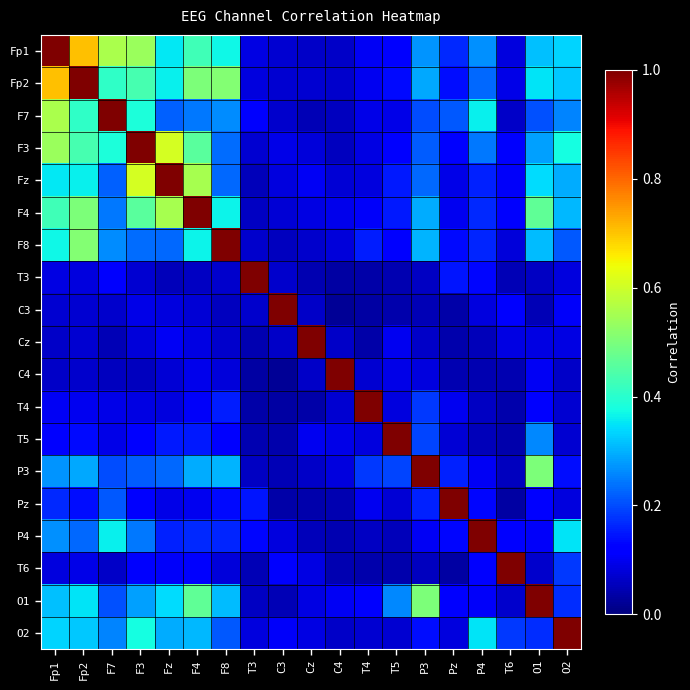

Reading right to left, what are all the values shown in this chart?

Fp1: O2=0.3	O1=0.3	T6=0.1	P4=0.3	Pz=0.2	P3=0.3	T5=0.1	T4=0.1	C4=0.1	Cz=0.1	C3=0.1	T3=0.1	F8=0.4	F4=0.4	Fz=0.4	F3=0.5	F7=0.6	Fp2=0.7	Fp1=1.0
Fp2: O2=0.3	O1=0.3	T6=0.1	P4=0.2	Pz=0.1	P3=0.3	T5=0.1	T4=0.1	C4=0.1	Cz=0.1	C3=0.1	T3=0.1	F8=0.5	F4=0.5	Fz=0.4	F3=0.4	F7=0.4	Fp2=1.0	Fp1=0.7
F7: O2=0.3	O1=0.2	T6=0.1	P4=0.4	Pz=0.2	P3=0.2	T5=0.1	T4=0.1	C4=0.1	Cz=0.0	C3=0.1	T3=0.1	F8=0.3	F4=0.2	Fz=0.2	F3=0.4	F7=1.0	Fp2=0.4	Fp1=0.6
F3: O2=0.4	O1=0.3	T6=0.1	P4=0.2	Pz=0.1	P3=0.2	T5=0.1	T4=0.1	C4=0.1	Cz=0.1	C3=0.1	T3=0.1	F8=0.2	F4=0.5	Fz=0.6	F3=1.0	F7=0.4	Fp2=0.4	Fp1=0.5
Fz: O2=0.3	O1=0.3	T6=0.1	P4=0.2	Pz=0.1	P3=0.2	T5=0.1	T4=0.1	C4=0.1	Cz=0.1	C3=0.1	T3=0.1	F8=0.2	F4=0.6	Fz=1.0	F3=0.6	F7=0.2	Fp2=0.4	Fp1=0.4
F4: O2=0.3	O1=0.5	T6=0.1	P4=0.2	Pz=0.1	P3=0.3	T5=0.2	T4=0.1	C4=0.1	Cz=0.1	C3=0.1	T3=0.1	F8=0.4	F4=1.0	Fz=0.6	F3=0.5	F7=0.2	Fp2=0.5	Fp1=0.4
F8: O2=0.2	O1=0.3	T6=0.1	P4=0.2	Pz=0.1	P3=0.3	T5=0.1	T4=0.2	C4=0.1	Cz=0.1	C3=0.1	T3=0.1	F8=1.0	F4=0.4	Fz=0.2	F3=0.2	F7=0.3	Fp2=0.5	Fp1=0.4
T3: O2=0.1	O1=0.1	T6=0.1	P4=0.1	Pz=0.1	P3=0.1	T5=0.0	T4=0.0	C4=0.0	Cz=0.0	C3=0.1	T3=1.0	F8=0.1	F4=0.1	Fz=0.1	F3=0.1	F7=0.1	Fp2=0.1	Fp1=0.1
C3: O2=0.1	O1=0.1	T6=0.1	P4=0.1	Pz=0.0	P3=0.0	T5=0.0	T4=0.0	C4=0.0	Cz=0.1	C3=1.0	T3=0.1	F8=0.1	F4=0.1	Fz=0.1	F3=0.1	F7=0.1	Fp2=0.1	Fp1=0.1
Cz: O2=0.1	O1=0.1	T6=0.1	P4=0.1	Pz=0.0	P3=0.1	T5=0.1	T4=0.0	C4=0.1	Cz=1.0	C3=0.1	T3=0.0	F8=0.1	F4=0.1	Fz=0.1	F3=0.1	F7=0.0	Fp2=0.1	Fp1=0.1
C4: O2=0.1	O1=0.1	T6=0.0	P4=0.0	Pz=0.0	P3=0.1	T5=0.1	T4=0.1	C4=1.0	Cz=0.1	C3=0.0	T3=0.0	F8=0.1	F4=0.1	Fz=0.1	F3=0.1	F7=0.1	Fp2=0.1	Fp1=0.1
T4: O2=0.1	O1=0.1	T6=0.0	P4=0.1	Pz=0.1	P3=0.2	T5=0.1	T4=1.0	C4=0.1	Cz=0.0	C3=0.0	T3=0.0	F8=0.2	F4=0.1	Fz=0.1	F3=0.1	F7=0.1	Fp2=0.1	Fp1=0.1
T5: O2=0.1	O1=0.3	T6=0.0	P4=0.1	Pz=0.1	P3=0.2	T5=1.0	T4=0.1	C4=0.1	Cz=0.1	C3=0.0	T3=0.0	F8=0.1	F4=0.2	Fz=0.1	F3=0.1	F7=0.1	Fp2=0.1	Fp1=0.1
P3: O2=0.1	O1=0.5	T6=0.1	P4=0.1	Pz=0.2	P3=1.0	T5=0.2	T4=0.2	C4=0.1	Cz=0.1	C3=0.0	T3=0.1	F8=0.3	F4=0.3	Fz=0.2	F3=0.2	F7=0.2	Fp2=0.3	Fp1=0.3
Pz: O2=0.1	O1=0.1	T6=0.0	P4=0.1	Pz=1.0	P3=0.2	T5=0.1	T4=0.1	C4=0.0	Cz=0.0	C3=0.0	T3=0.1	F8=0.1	F4=0.1	Fz=0.1	F3=0.1	F7=0.2	Fp2=0.1	Fp1=0.2
P4: O2=0.3	O1=0.1	T6=0.1	P4=1.0	Pz=0.1	P3=0.1	T5=0.1	T4=0.1	C4=0.0	Cz=0.1	C3=0.1	T3=0.1	F8=0.2	F4=0.2	Fz=0.2	F3=0.2	F7=0.4	Fp2=0.2	Fp1=0.3
T6: O2=0.2	O1=0.1	T6=1.0	P4=0.1	Pz=0.0	P3=0.1	T5=0.0	T4=0.0	C4=0.0	Cz=0.1	C3=0.1	T3=0.1	F8=0.1	F4=0.1	Fz=0.1	F3=0.1	F7=0.1	Fp2=0.1	Fp1=0.1
O1: O2=0.2	O1=1.0	T6=0.1	P4=0.1	Pz=0.1	P3=0.5	T5=0.3	T4=0.1	C4=0.1	Cz=0.1	C3=0.1	T3=0.1	F8=0.3	F4=0.5	Fz=0.3	F3=0.3	F7=0.2	Fp2=0.3	Fp1=0.3
O2: O2=1.0	O1=0.2	T6=0.2	P4=0.3	Pz=0.1	P3=0.1	T5=0.1	T4=0.1	C4=0.1	Cz=0.1	C3=0.1	T3=0.1	F8=0.2	F4=0.3	Fz=0.3	F3=0.4	F7=0.3	Fp2=0.3	Fp1=0.3